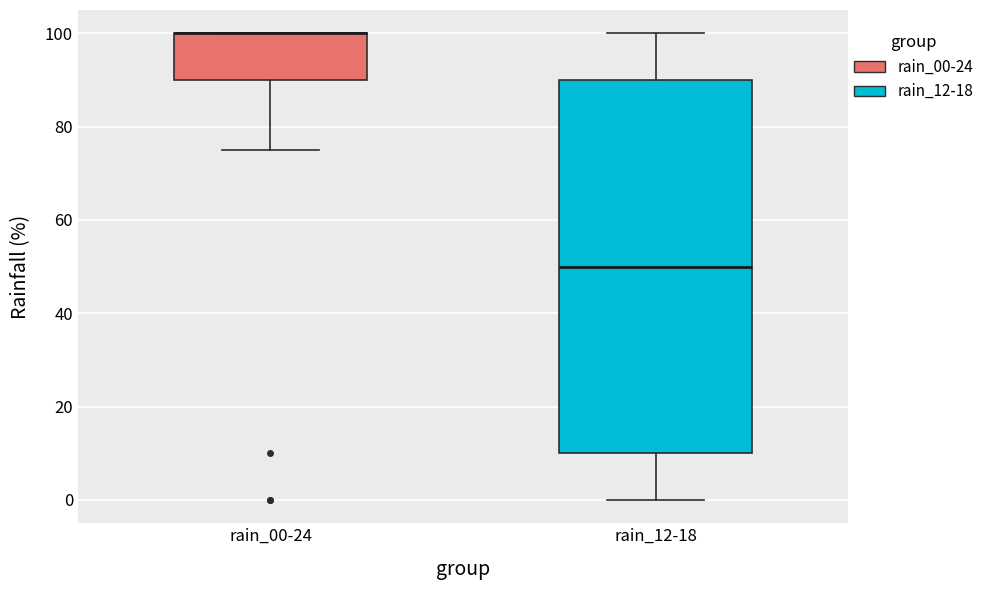

Comparing the boxes themselves (not the whiskers), which one is the tallest?

rain_12-18